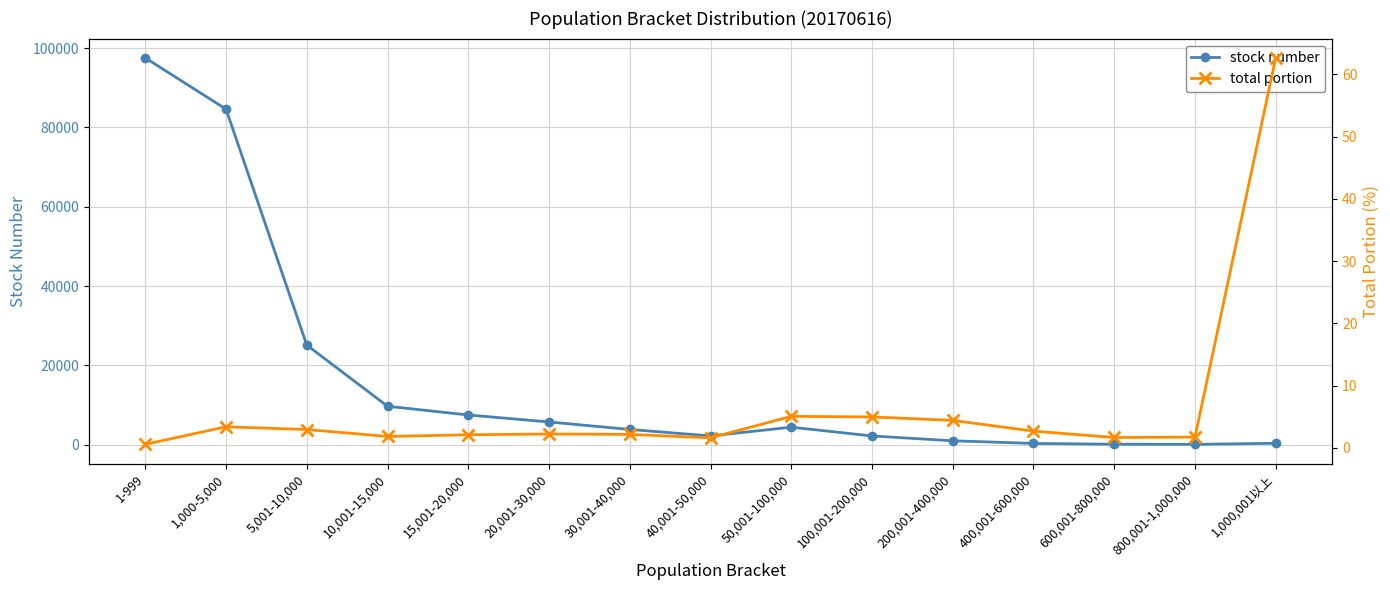

At how many categories does at least one series exceed 30169?

2